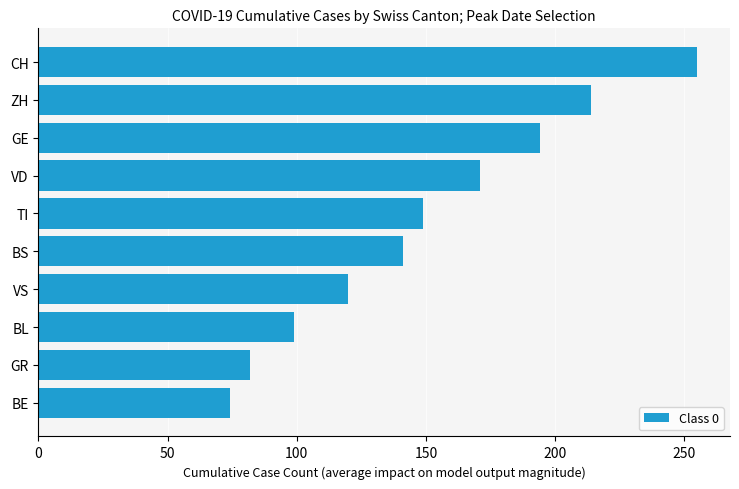

How many values are below 149?

5